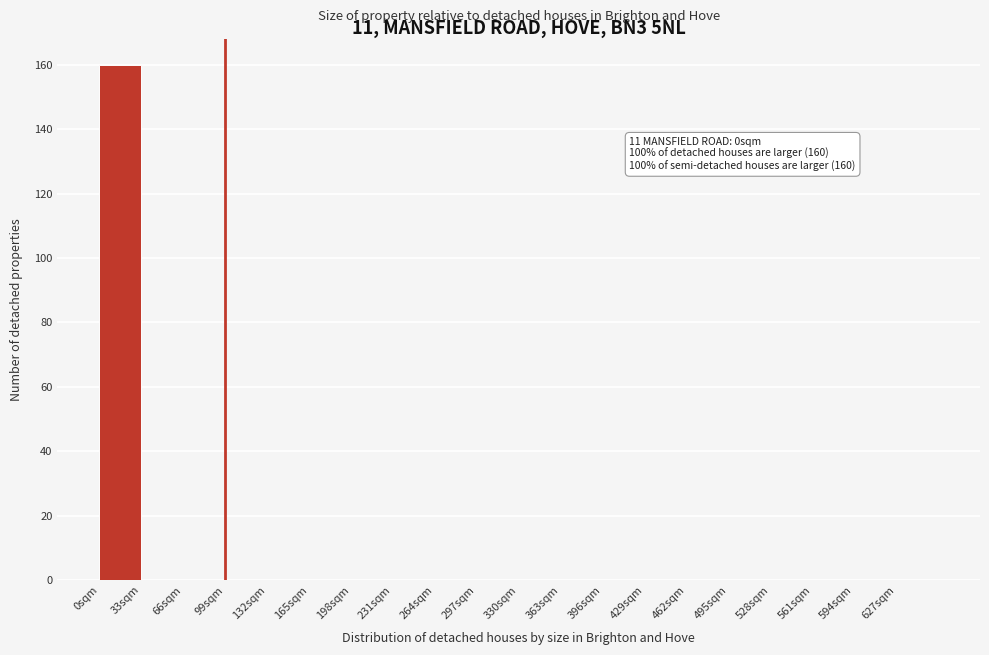

Over which range of the x-axis is the bar tallest?

0 to 33